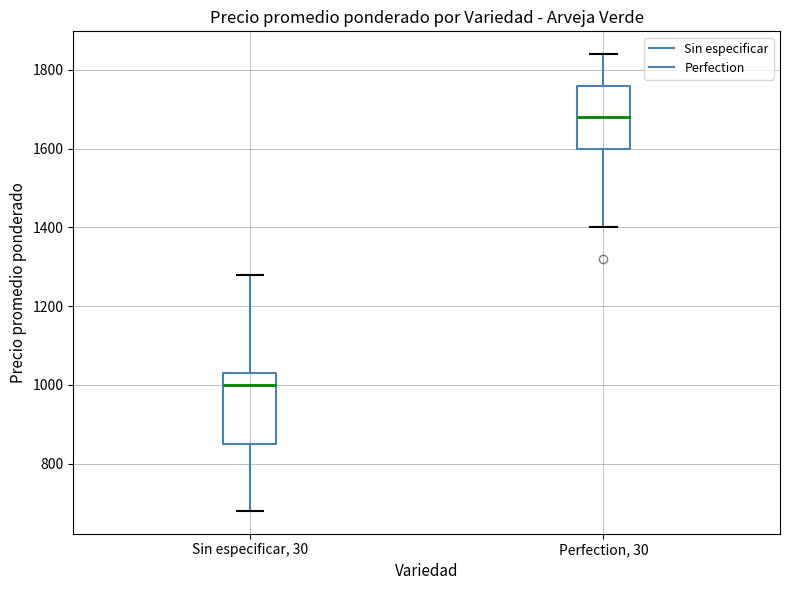

Where does the median line of the box for Perfection, 30 sit on the y-axis? The values are not printed on the chart, so give them approximately, as read against the axis.

1680